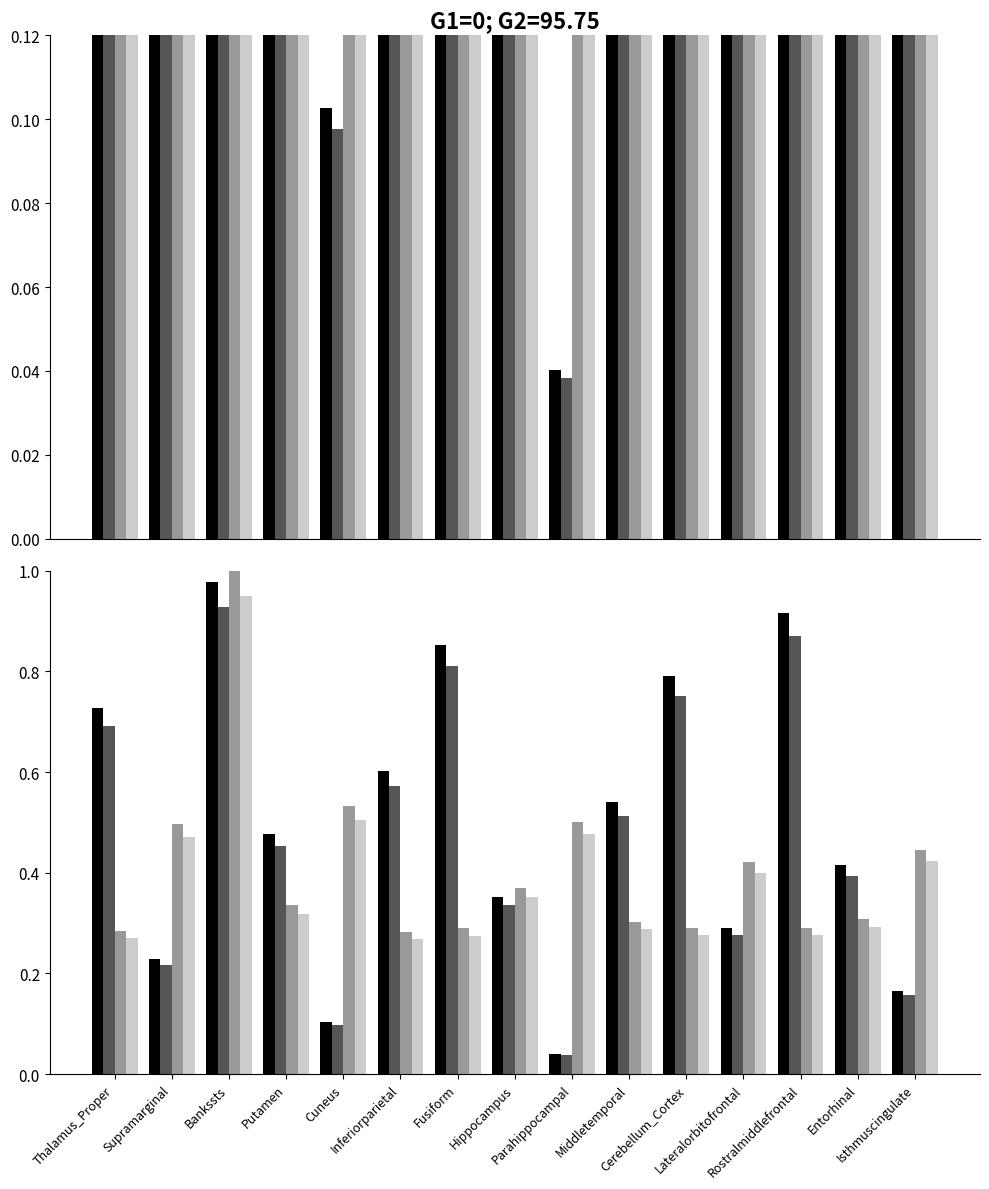

Is it true that func_norm_scaled equals 0.3 at Middletemporal?

True